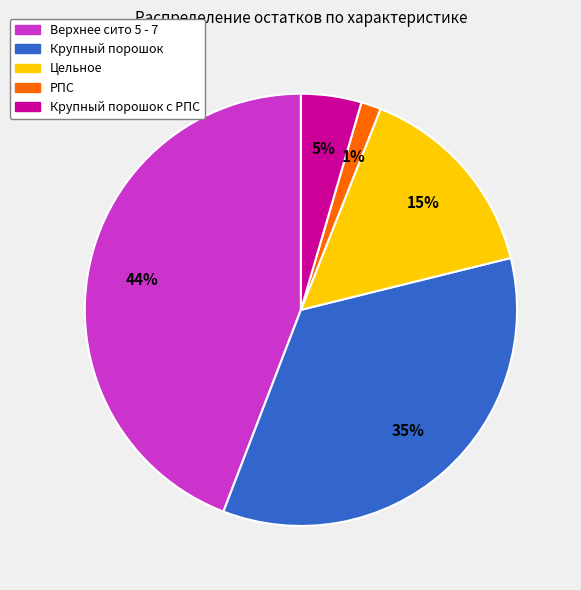

To the nearest percent, what is the difference between the largest and smallest slice percentages?

43%